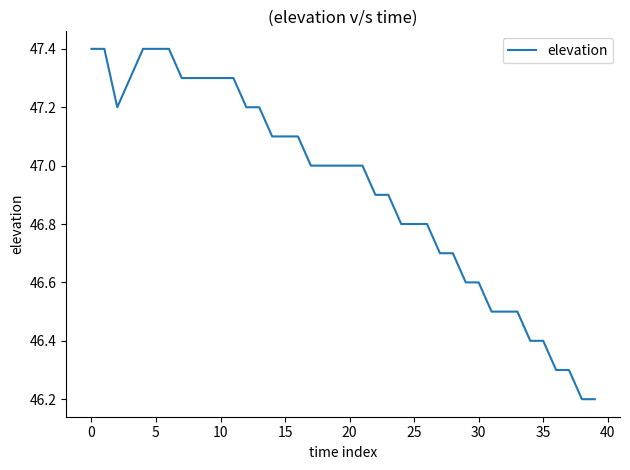

What is the difference between the maximum and minimum values?

1.2